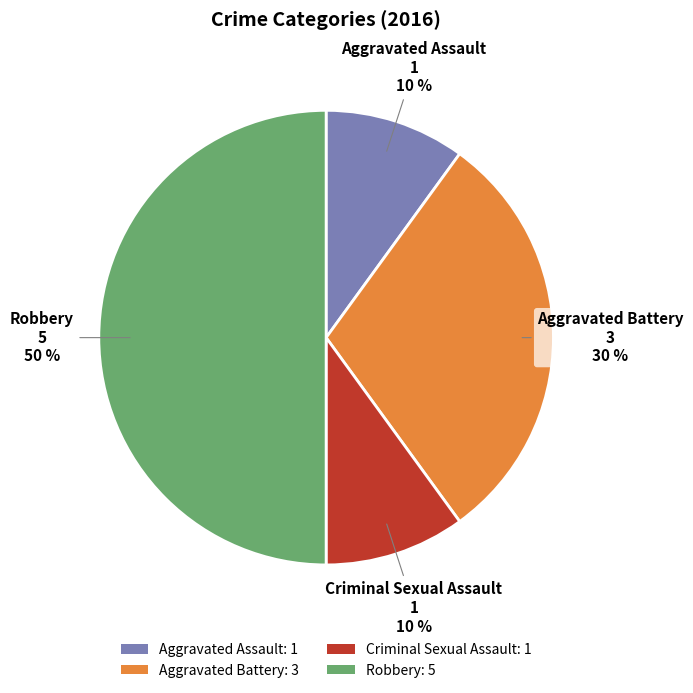

The Criminal Sexual Assault: 1 slice represents 10% of the pie. True or false?

True